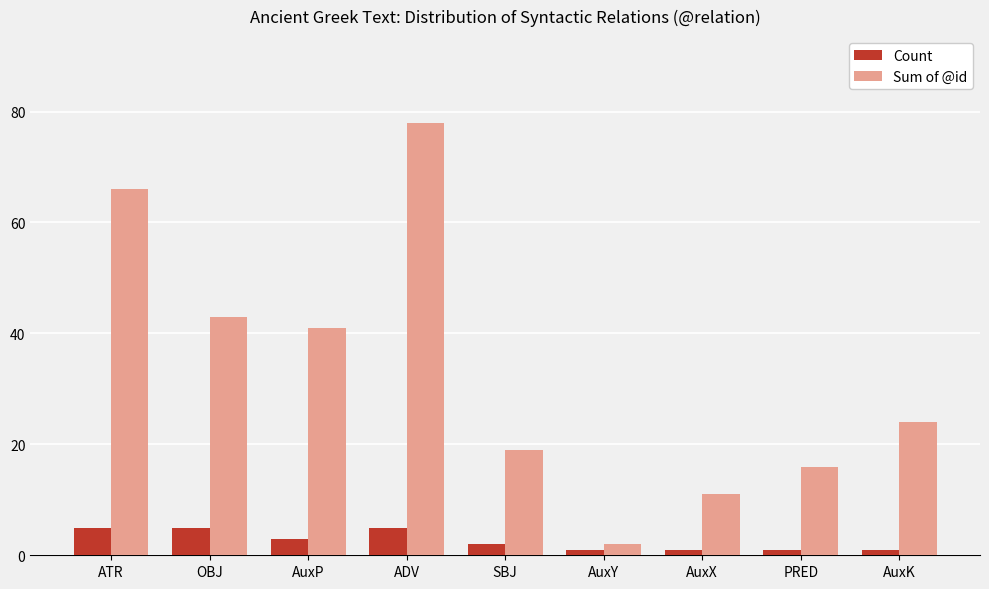

What are all the series names shown in the legend?

Count, Sum of @id